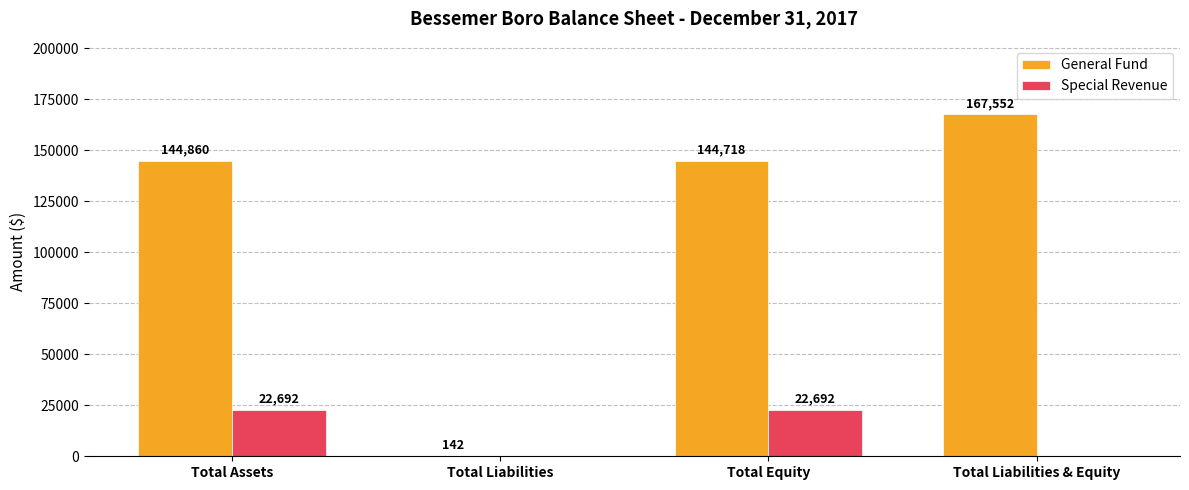

Reading right to left, transcribe all the data shown in this chart.

General Fund: 167552	144718	142	144860
Special Revenue: 0	22692	0	22692